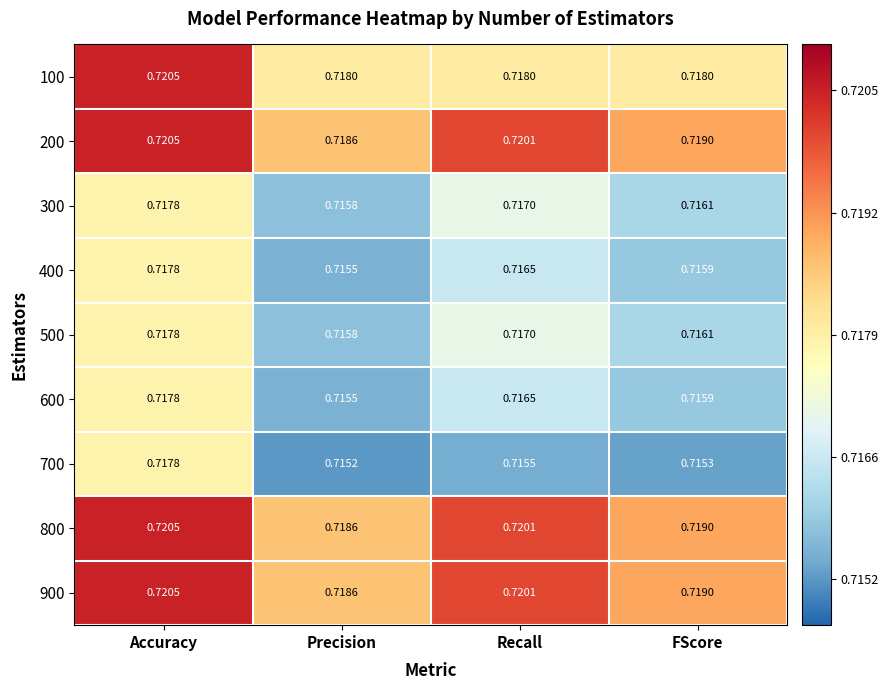

Where is 900 nearest to the value 0?

Precision